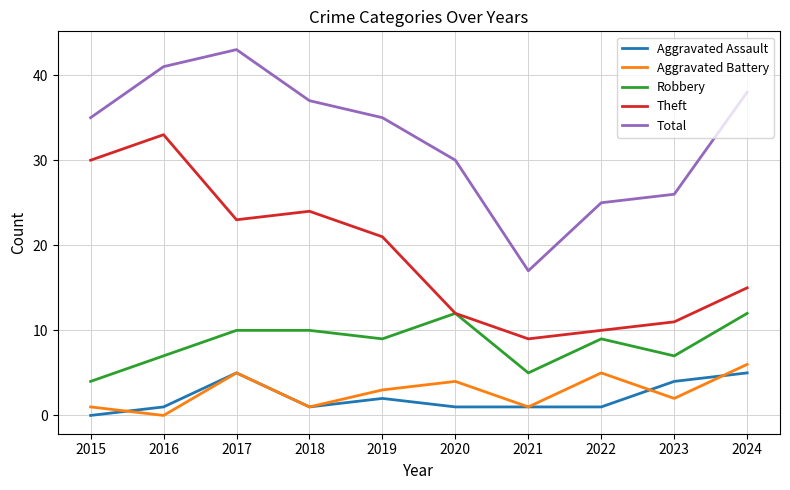

What are all the series names shown in the legend?

Aggravated Assault, Aggravated Battery, Robbery, Theft, Total